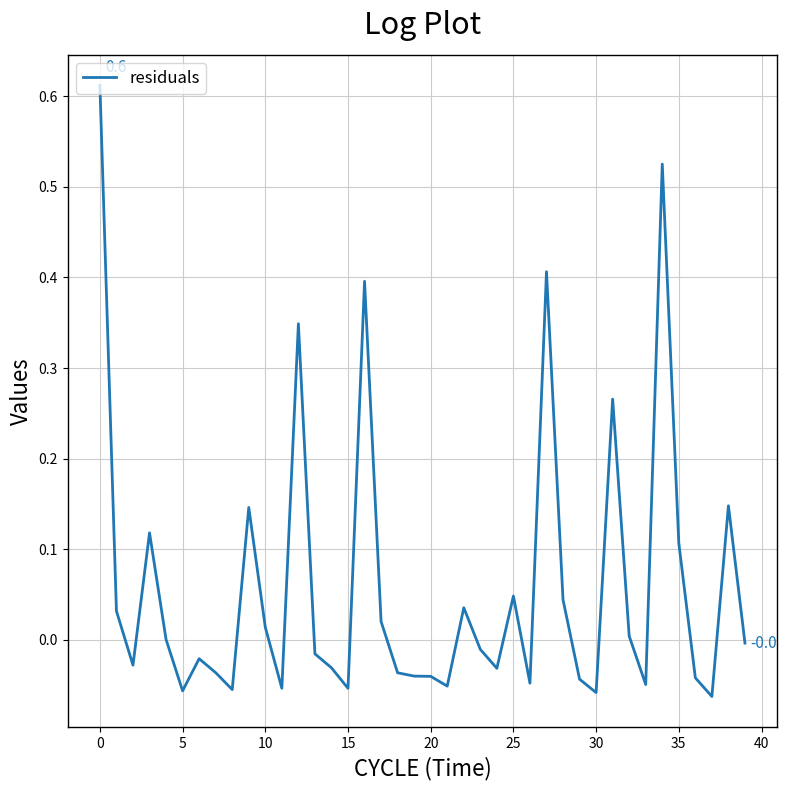

True or false: the data has more than 0 interior local peaks.

True